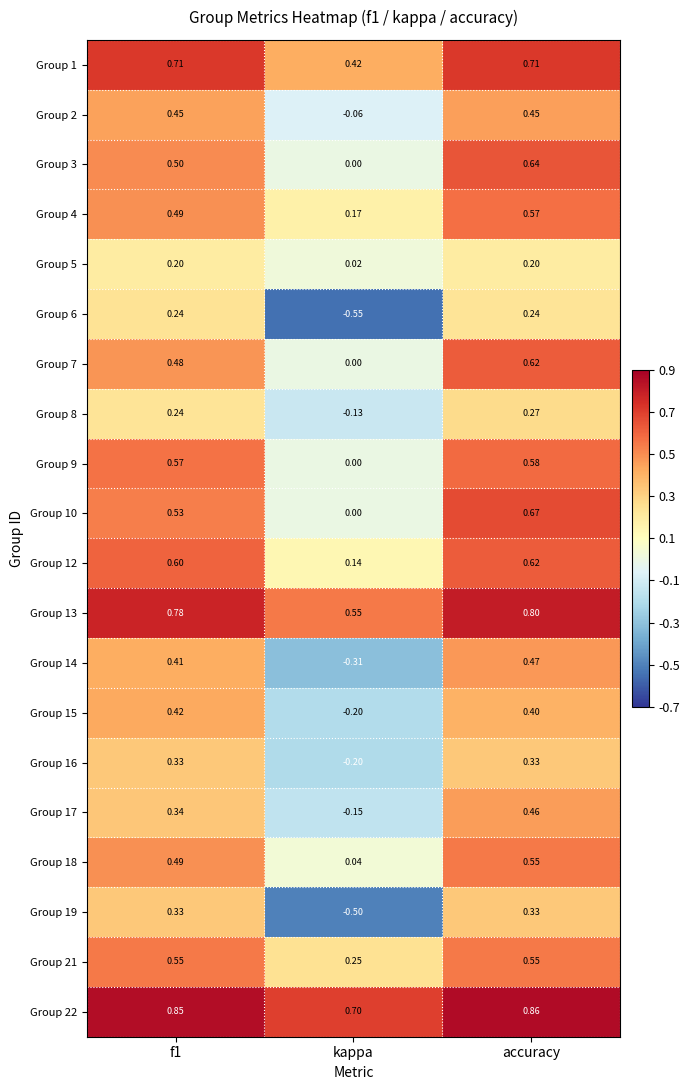

Count the number of data series in this chart.

20